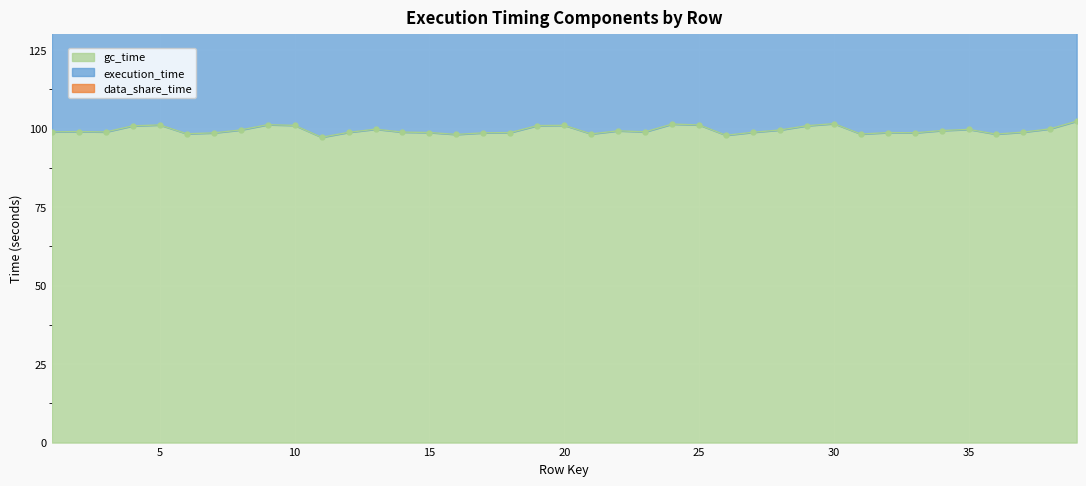

The value of execution_time at 38 is 146.9. True or false?

False